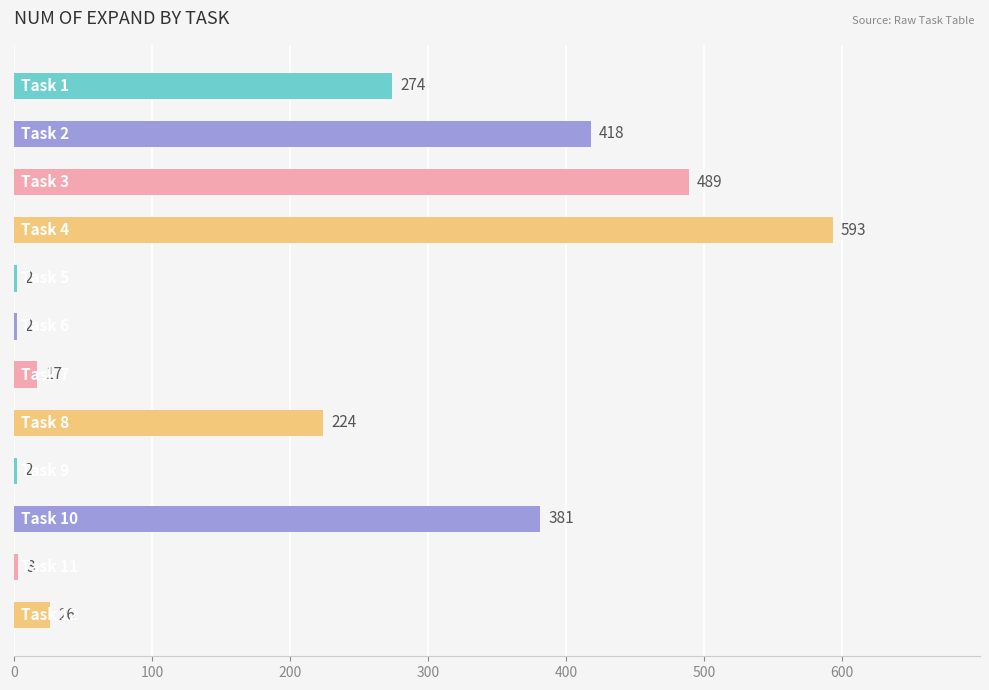

What is the average value?

203